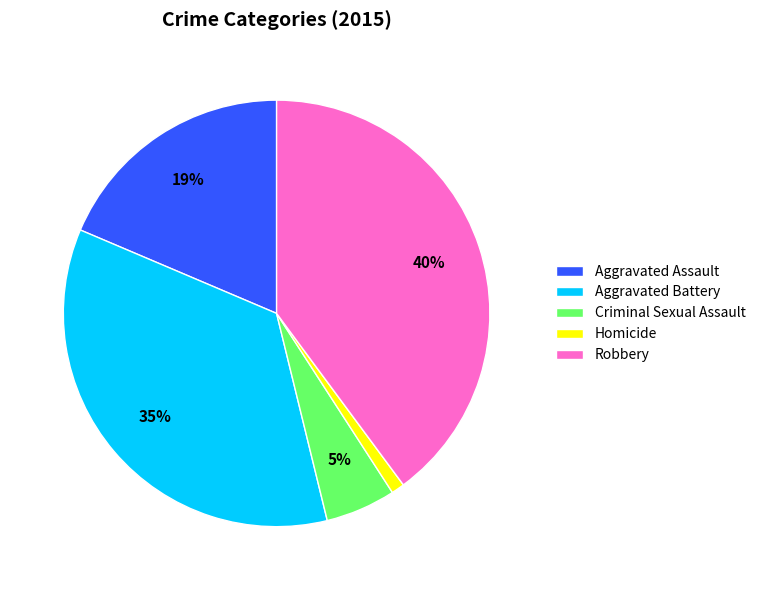

Does any single category account for the majority?

No